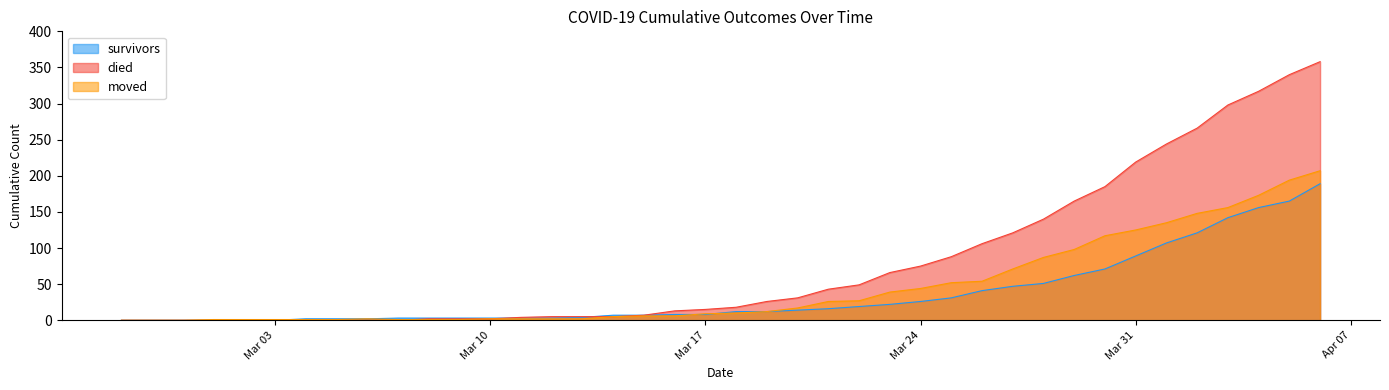

What is the sum of all survivors values?

1451